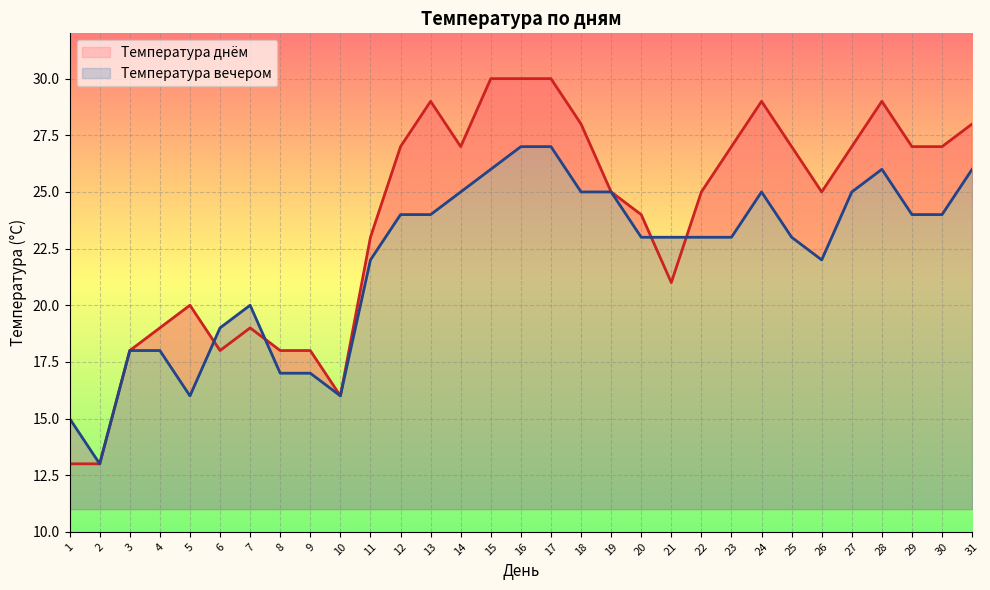

What is the minimum value shown in the chart?

13